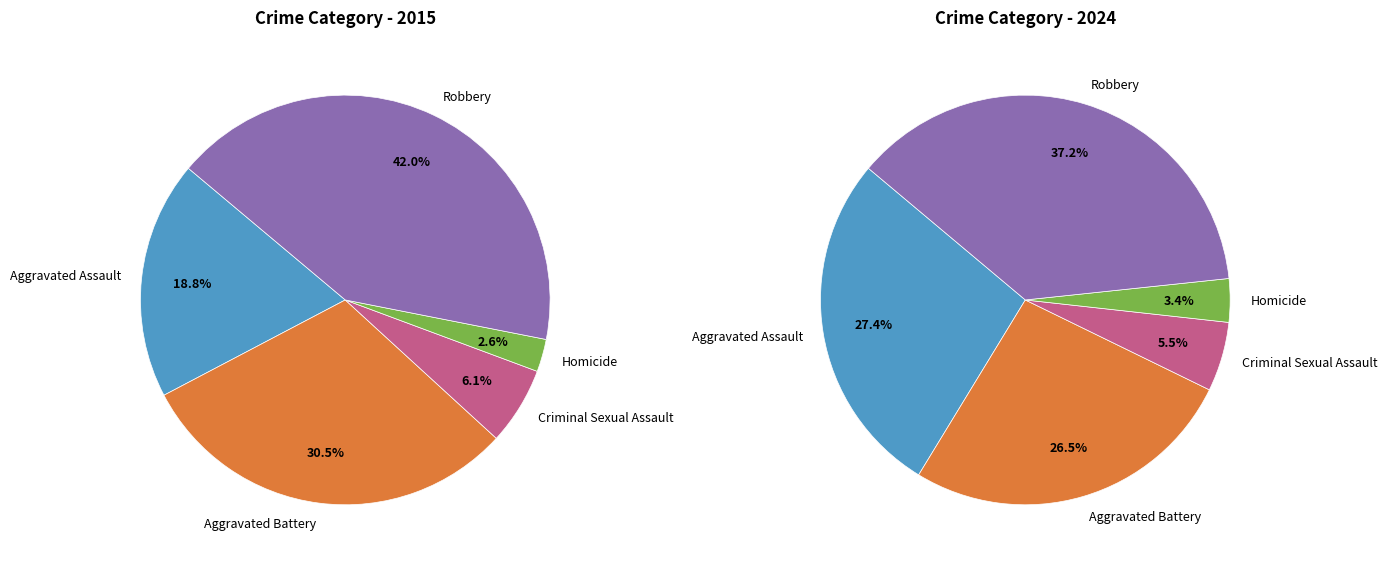

To the nearest percent, what portion does Aggravated Battery represent?

30%